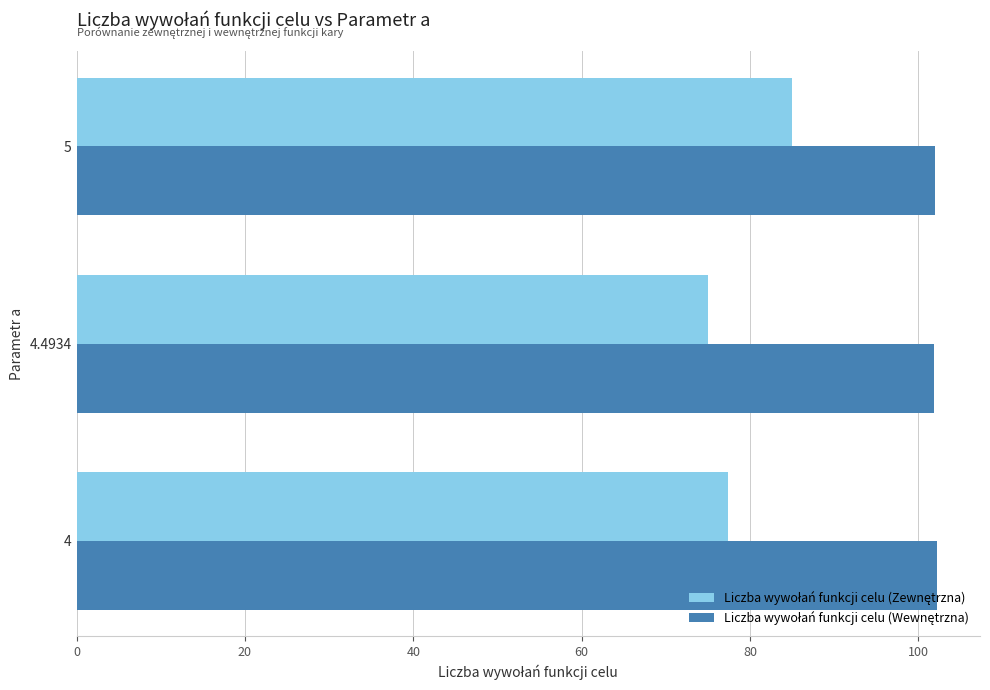

Count the number of categories in the chart.

3